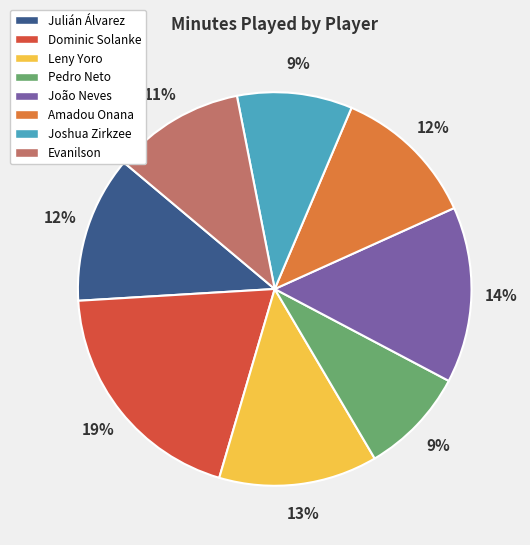

How many segments does this pie chart have?

8